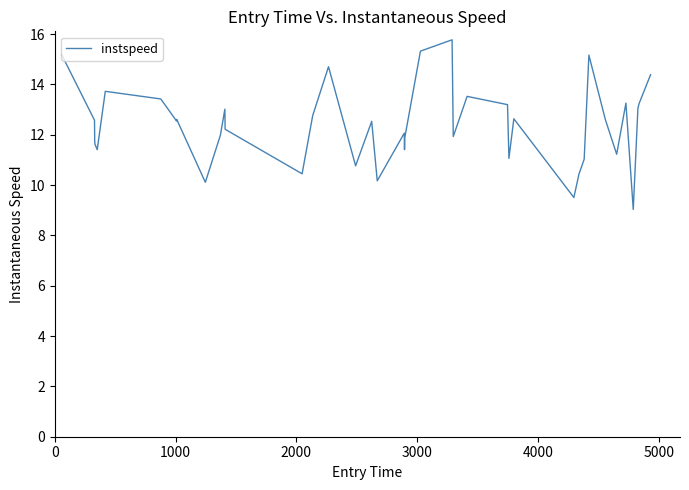

What is the minimum value shown in the chart?

9.0